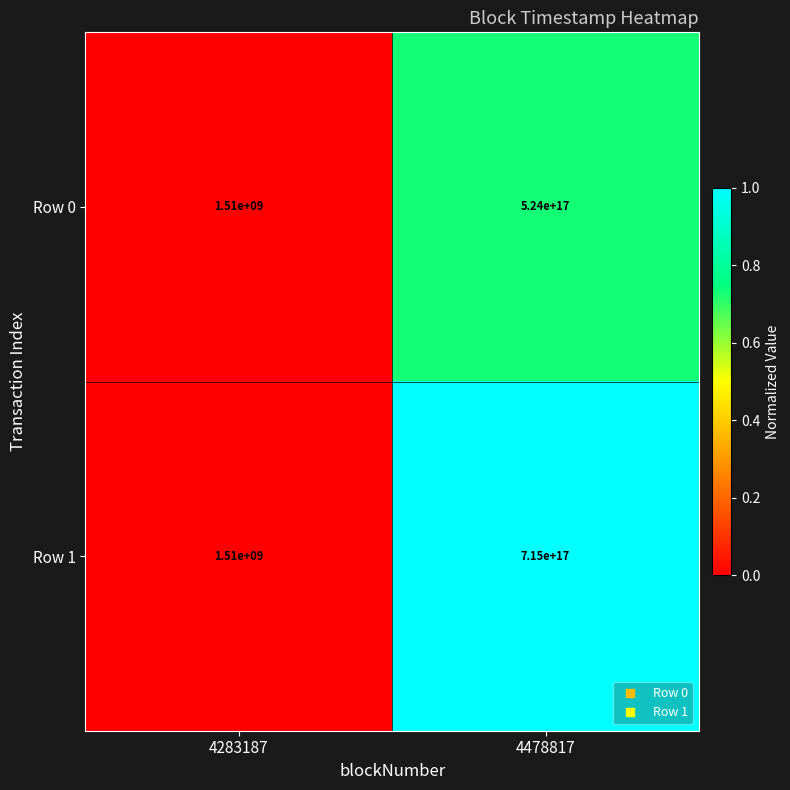

List the series in order of their peak value, highest first.

Row 1, Row 0